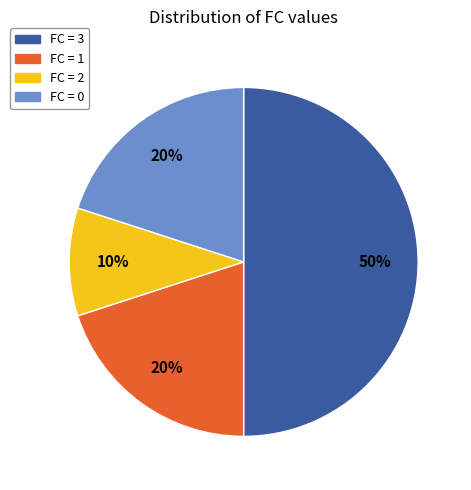

To the nearest percent, what is the combined percentage of FC = 0 and FC = 3?

70%